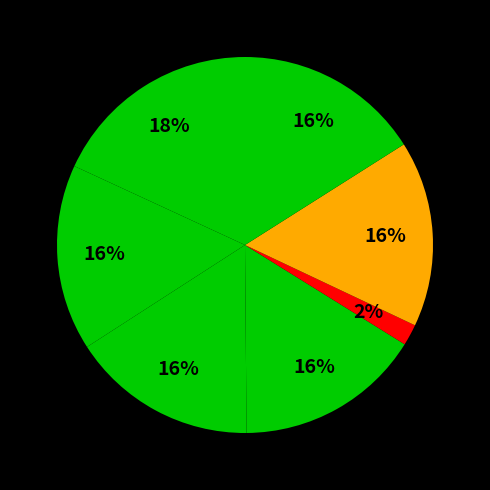

Count the number of slices in the pie.

7